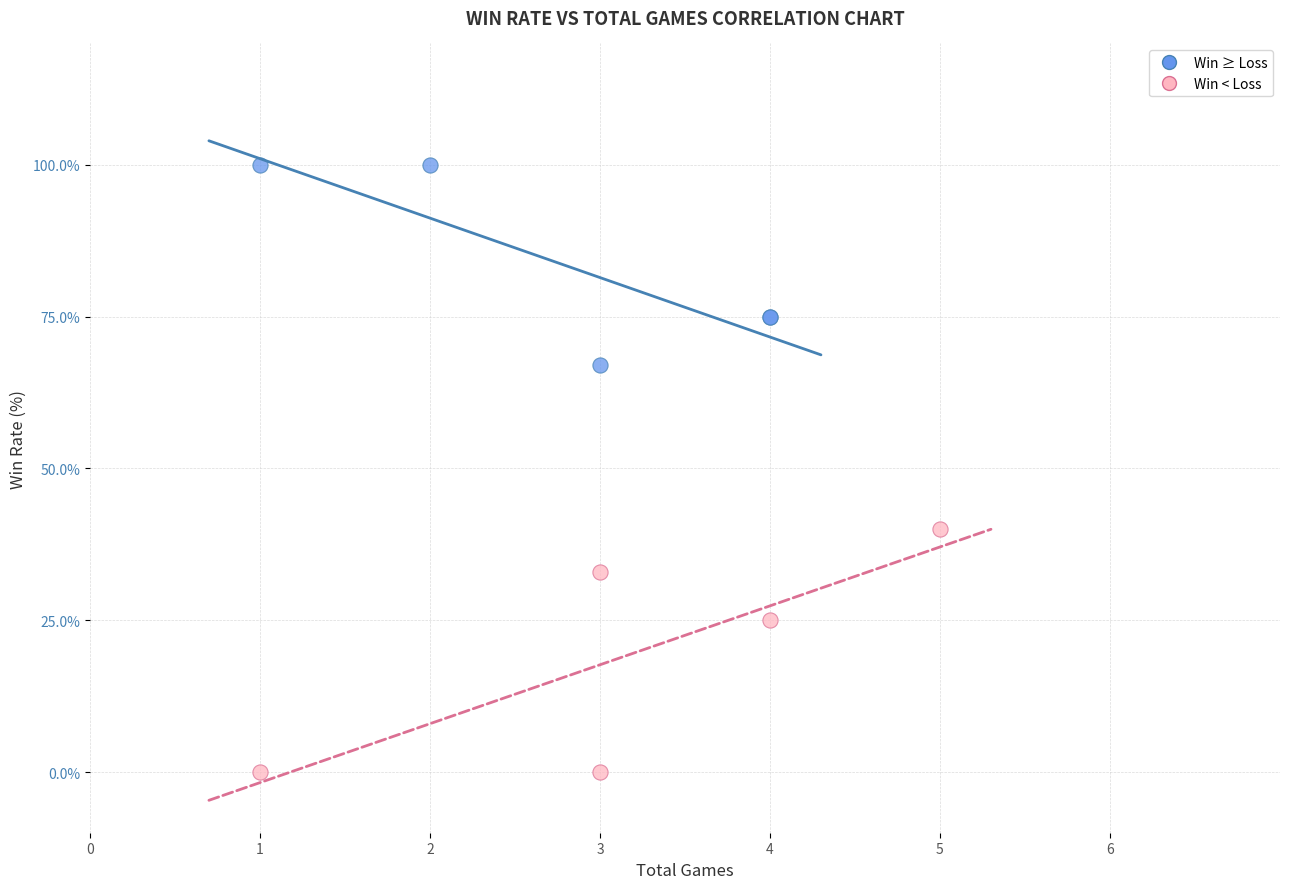

Which series reaches the minimum Y coordinate?

Win < Loss